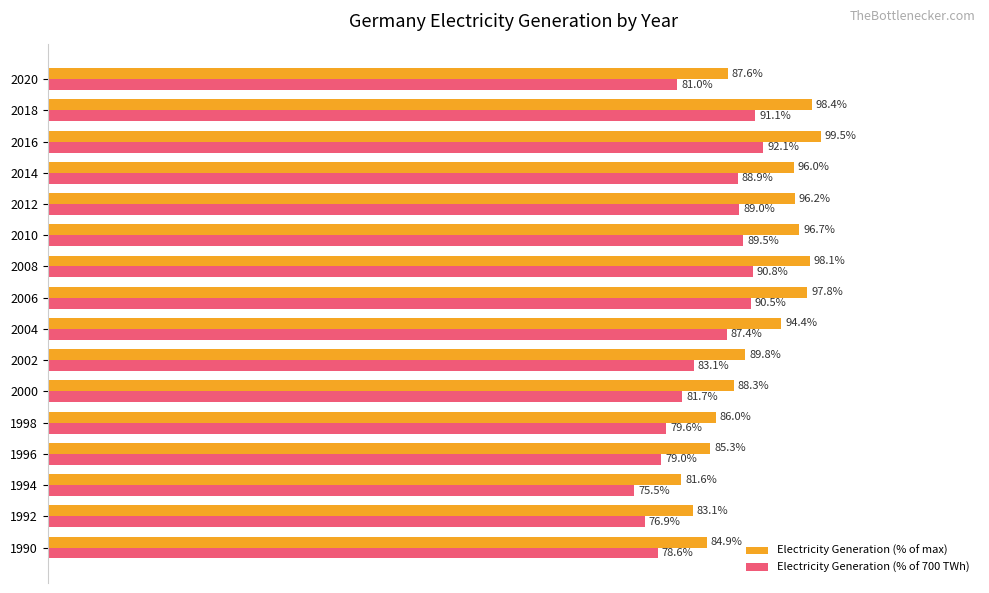

Which series has the largest range (max minus min)?

Electricity Generation (% of max)